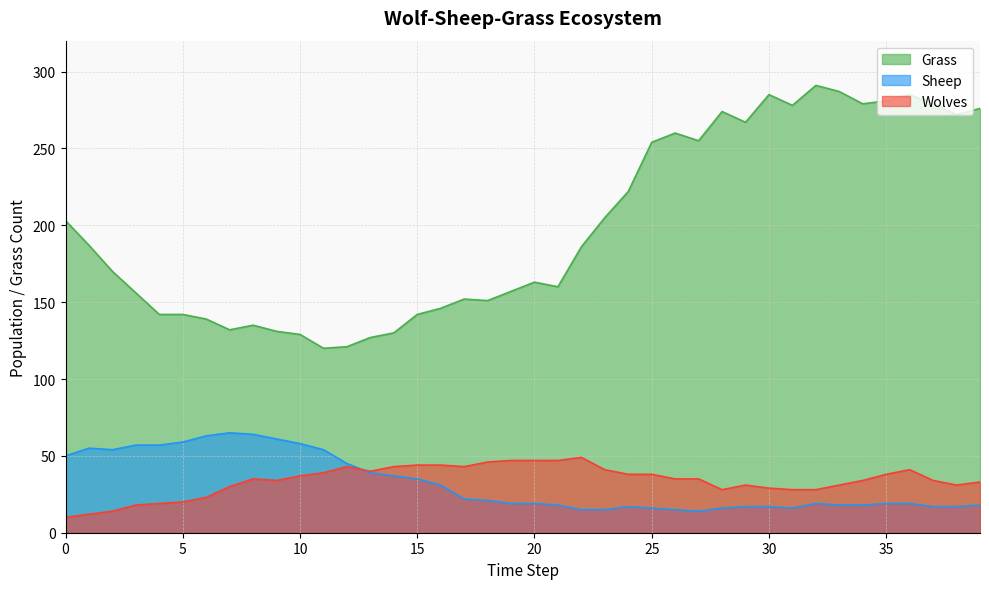

How many values in the Grass series exceed 186?

19